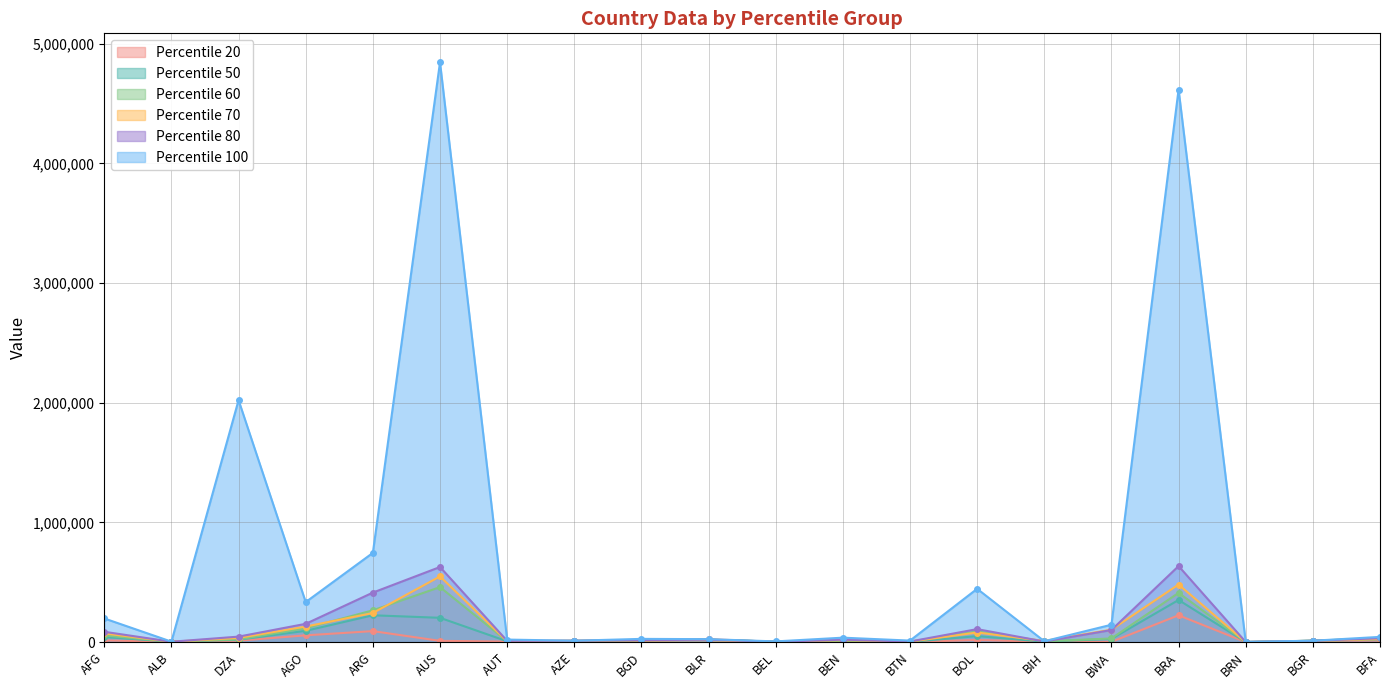

Reading left to right, transcribe all the data shown in this chart.

50: 41917	4021	19942	93997	223978	202856	6700	7943	14195	20504	3606	3681	1694	49804	3635	26706	351784	310	11189	22000
60: 55897	2746	22685	115822	265518	459254	7190	10041	15911	19306	3465	5469	2956	89576	6071	30432	411287	251	11489	32439
70: 72334	2660	34792	129756	242911	548800	7183	11852	13994	15610	1630	16433	3787	80003	9717	103645	481027	366	9725	24308
80: 86118	2978	45607	152554	413540	627334	10291	11320	15983	19775	2032	20223	4782	108212	4726	100675	635009	862	10103	32832
100: 197472	3660	2021722	334375	745473	4844789	20944	11358	26783	24372	5704	36871	12429	445237	6987	145005	4617165	2107	11383	43415
20: 13967	2553	11830	56382	91571	10328	4296	4582	8939	24034	2398	1578	1151	17394	2994	2023	223832	156	11301	13183